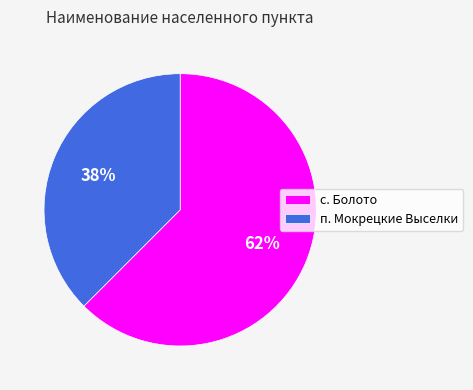

Count the number of slices in the pie.

2